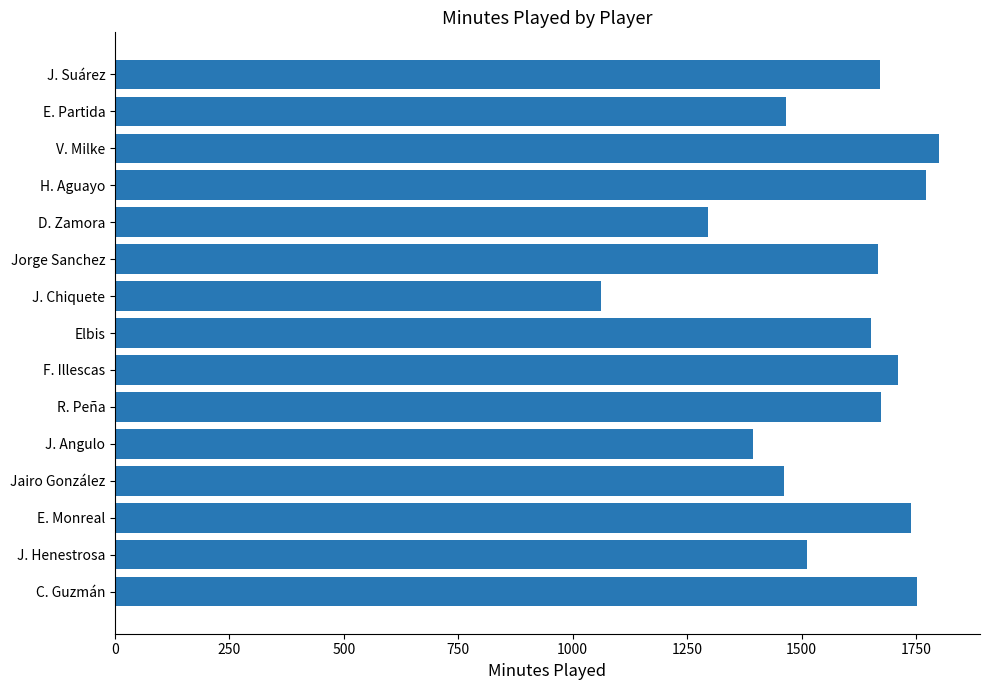

What is the difference between the maximum and second lowest values?

504